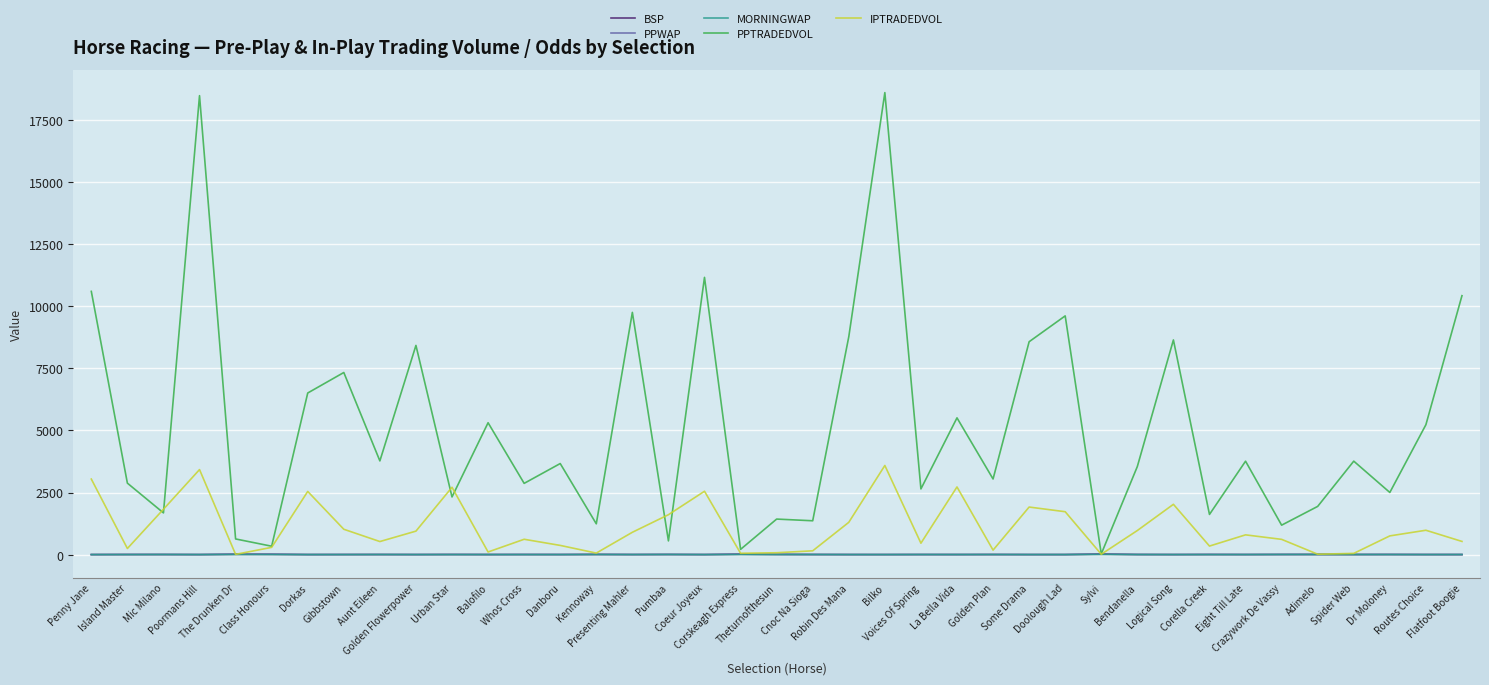

Which series has the widest spread of values?

PPTRADEDVOL